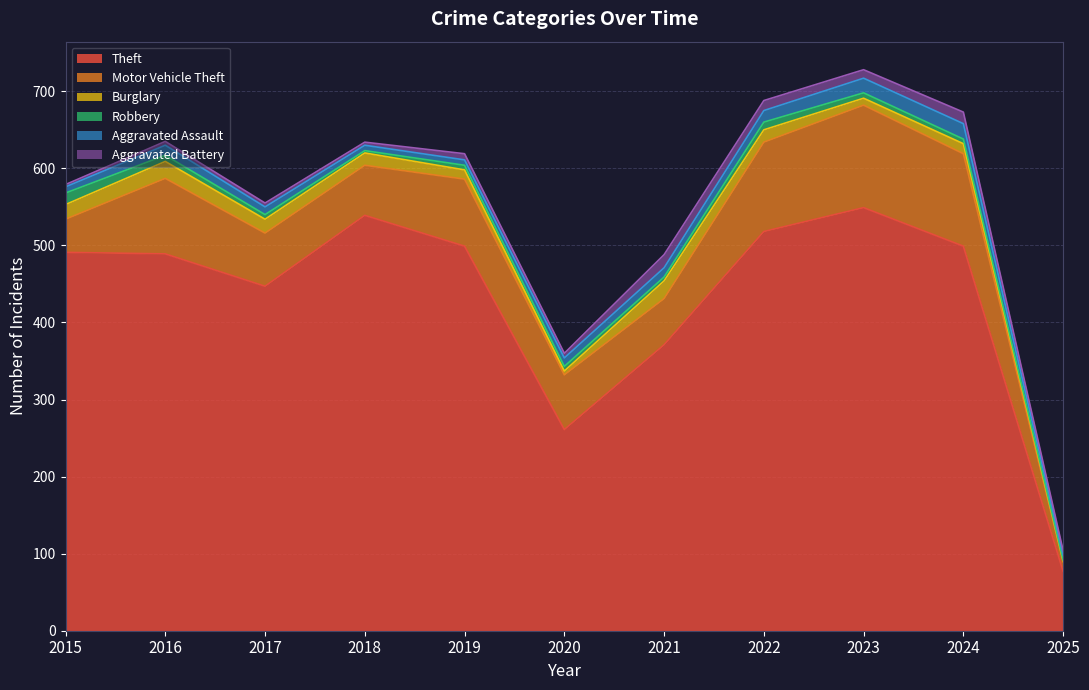

Rank the categories by Burglary value from highest to lowest.

2021, 2016, 2015, 2017, 2018, 2022, 2024, 2019, 2023, 2020, 2025